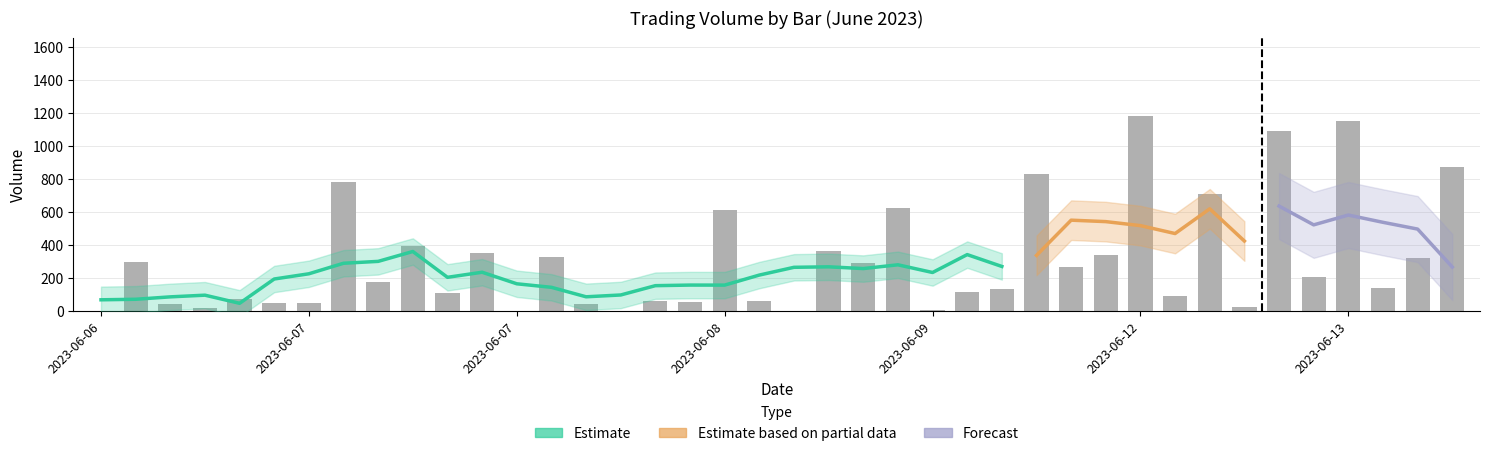

How many data points are above 174?

19